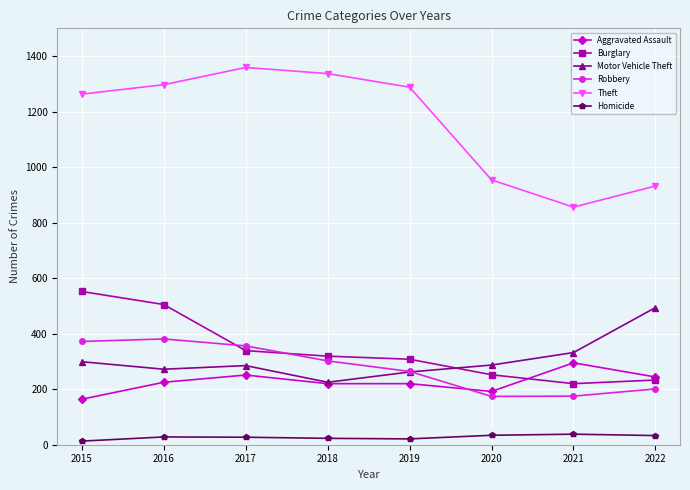

How many interior local valleys does the Motor Vehicle Theft series have?

2